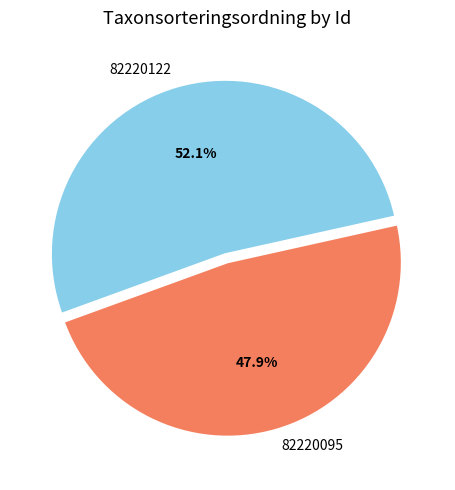

Count the number of slices in the pie.

2